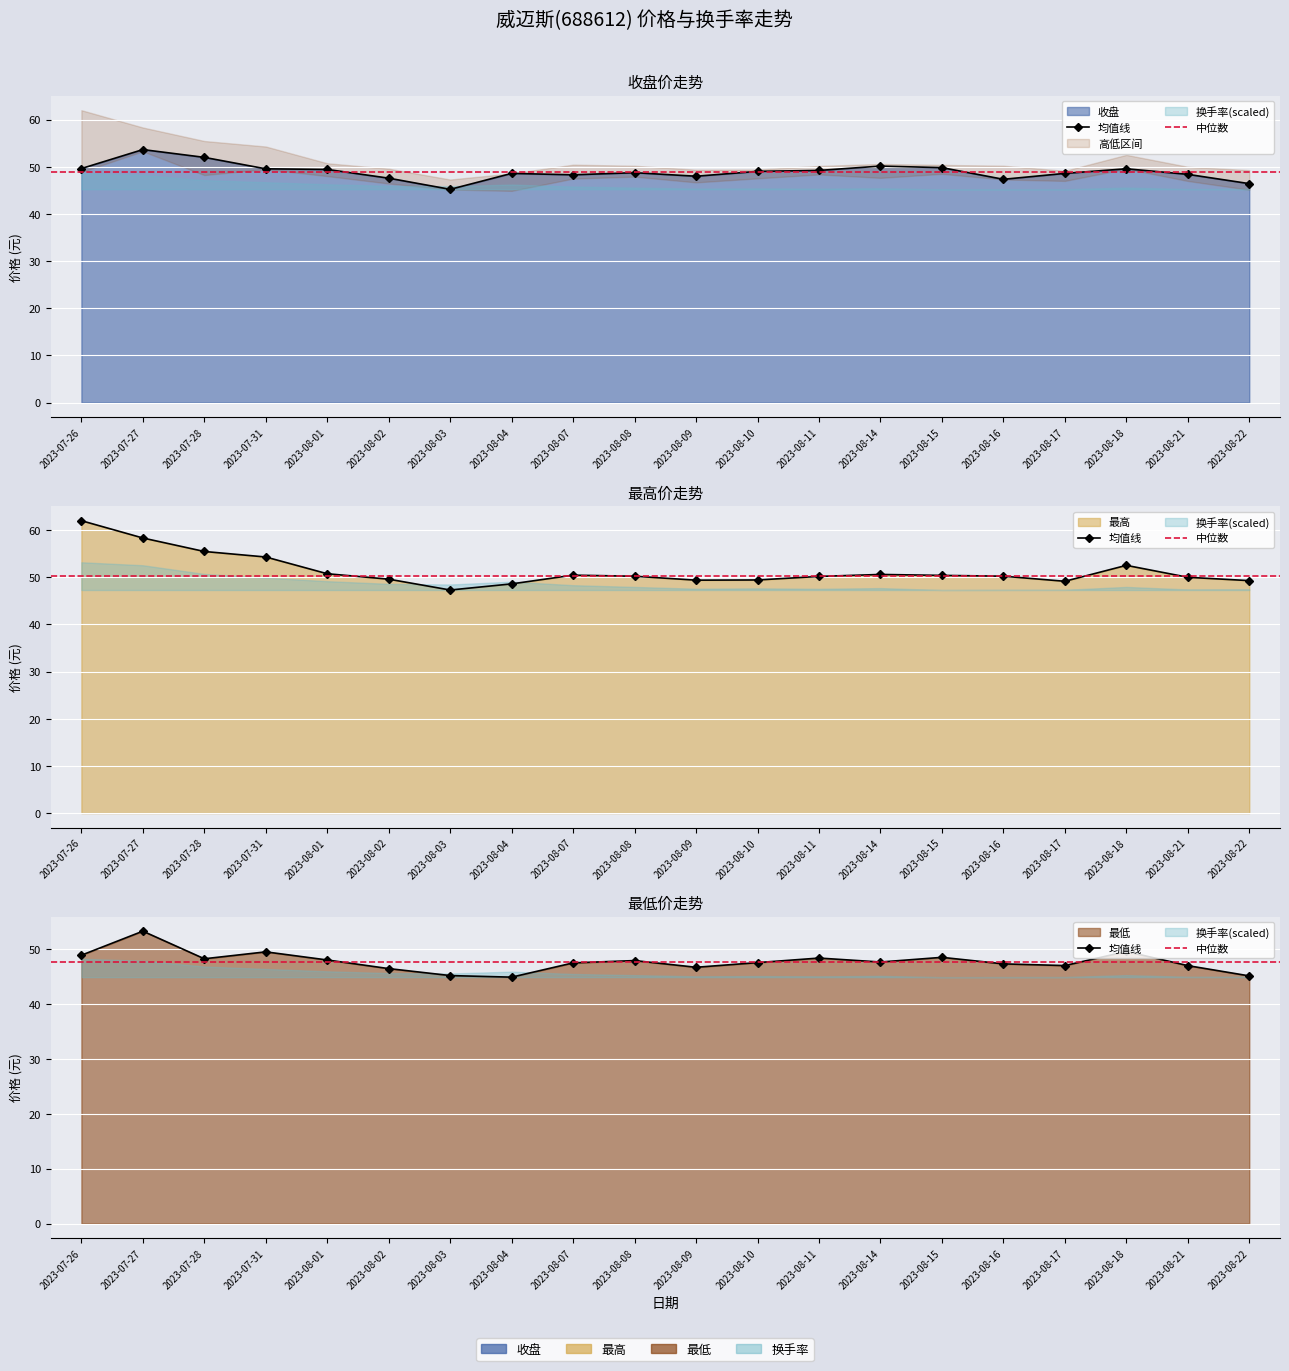

How many values in the 收盘 series exceed 49?

10